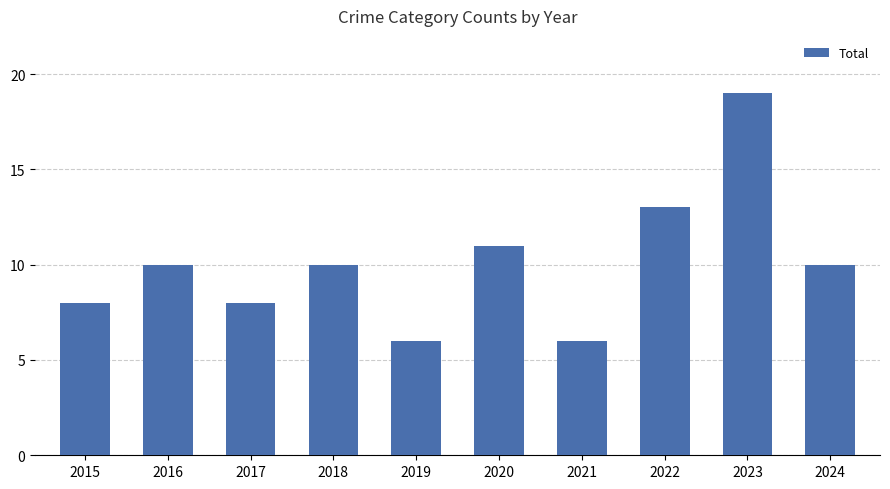

True or false: the data shows 16 at 2024.

False